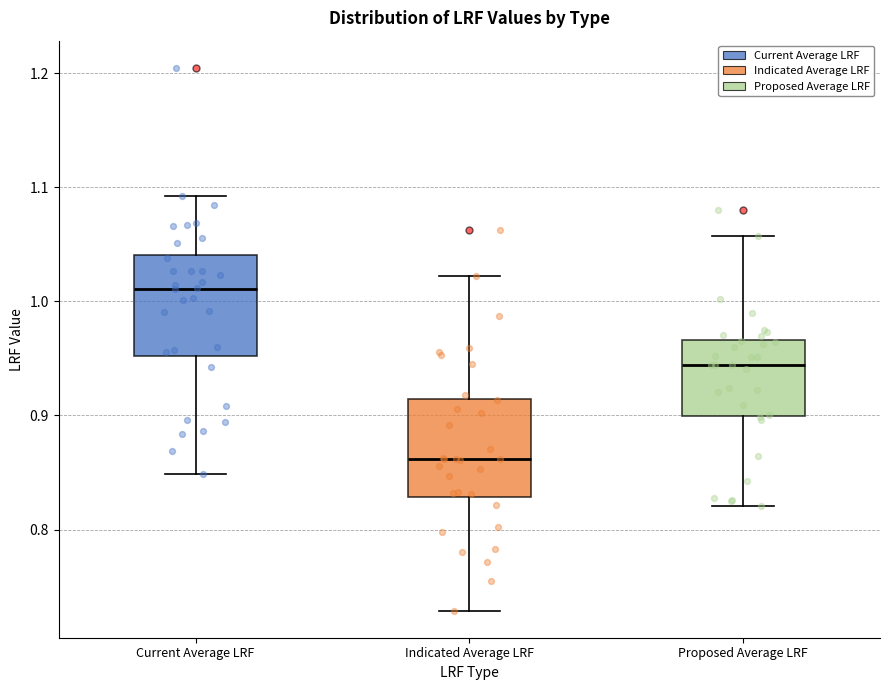

Reading left to right, transcribe this box plot: for each box, give where its median line is, the range the box spans, and where its two whiskers end, as read against the y-axis. The values are not printed on the chart, so give them approximately, as read against the axis.

Current Average LRF: median 1.01, box 0.95 to 1.04, whiskers 0.85 to 1.09
Indicated Average LRF: median 0.86, box 0.83 to 0.91, whiskers 0.73 to 1.02
Proposed Average LRF: median 0.94, box 0.90 to 0.97, whiskers 0.82 to 1.06